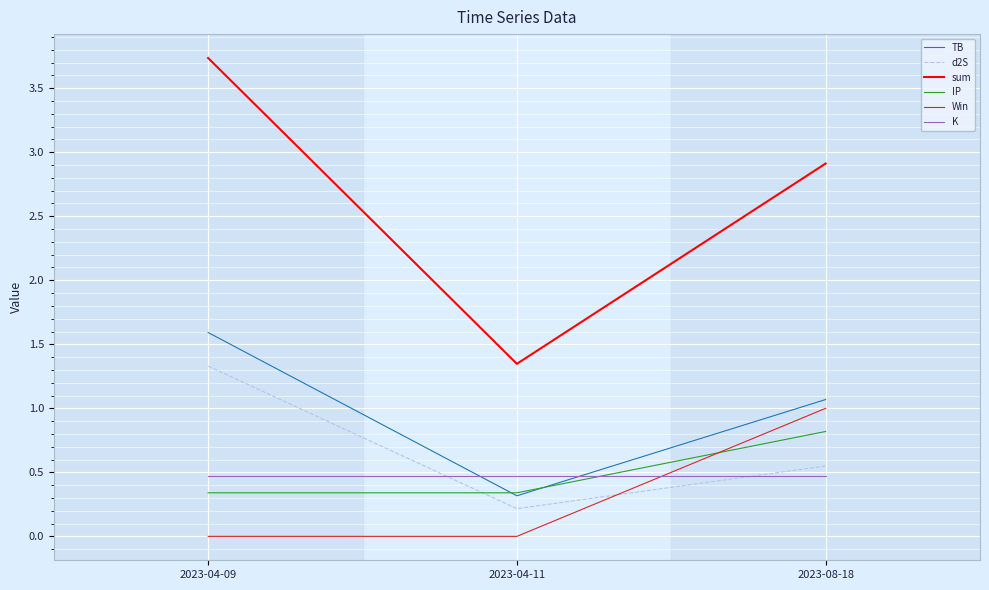

Rank the series by their maximum value, from lowest to highest.

K, IP, Win, d2S, TB, sum